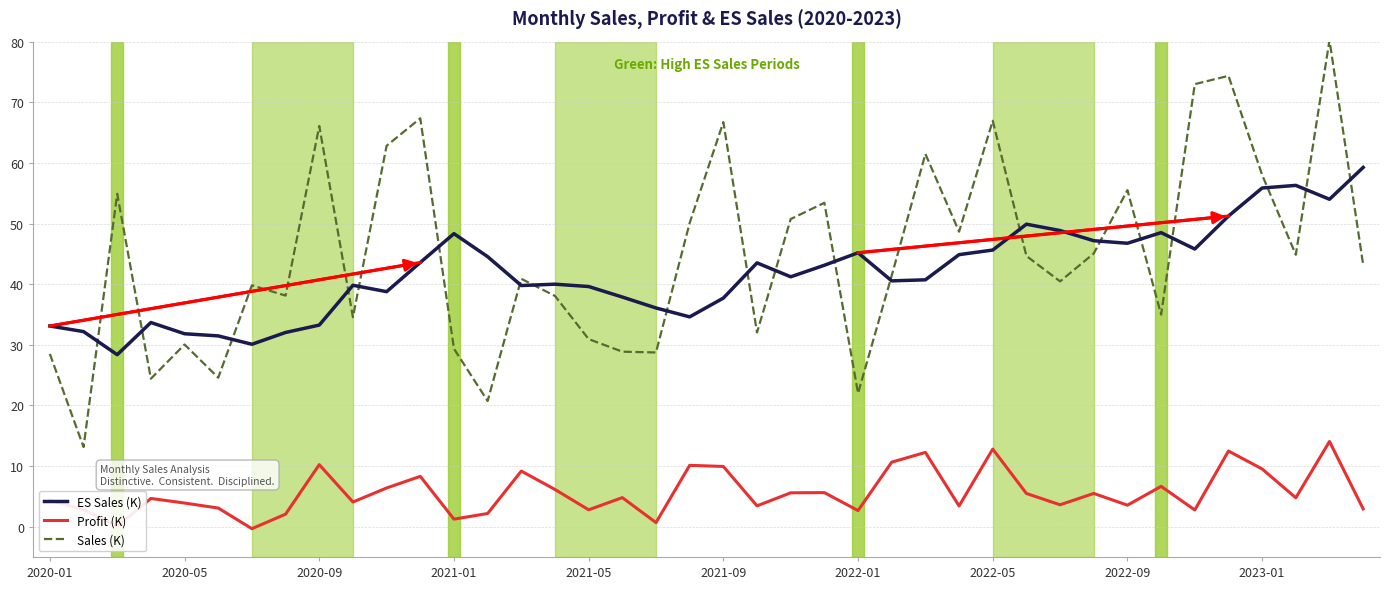

Which series has the widest spread of values?

Sales (K)